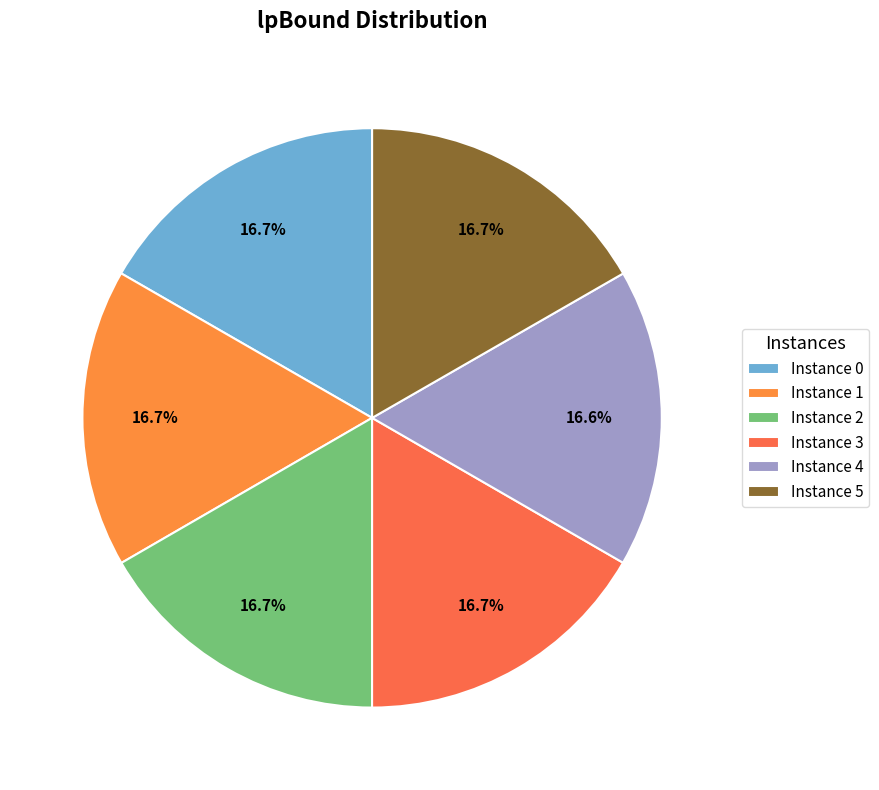

To the nearest percent, what is the average slice percentage?

17%